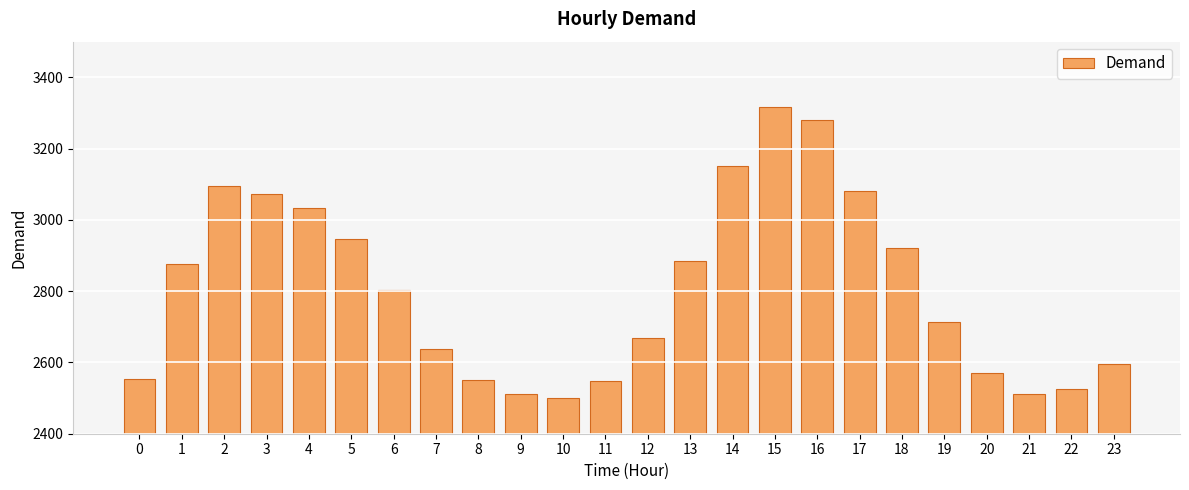

The value at 15 is 3318. True or false?

True